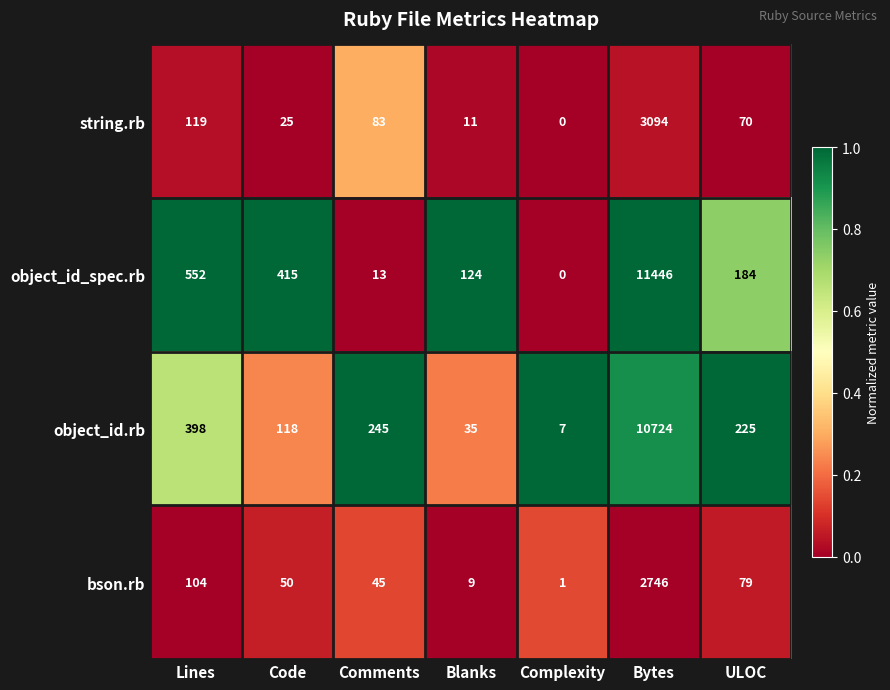

True or false: object_id_spec.rb has a value of 11446 at Bytes.

True